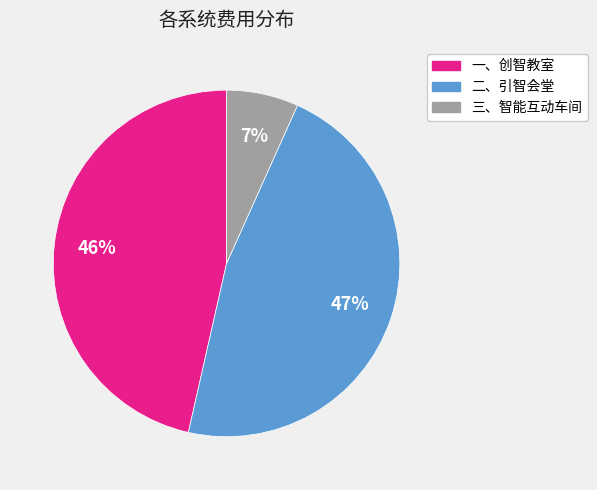

Is it true that 三、智能互动车间 is 7% of the pie?

True